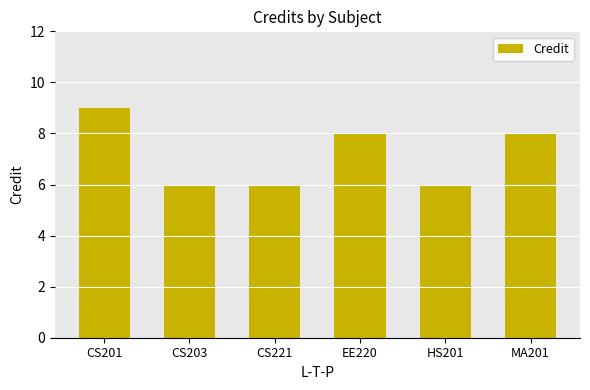

What is the ratio of the value at CS203 to the value at HS201?

1.0